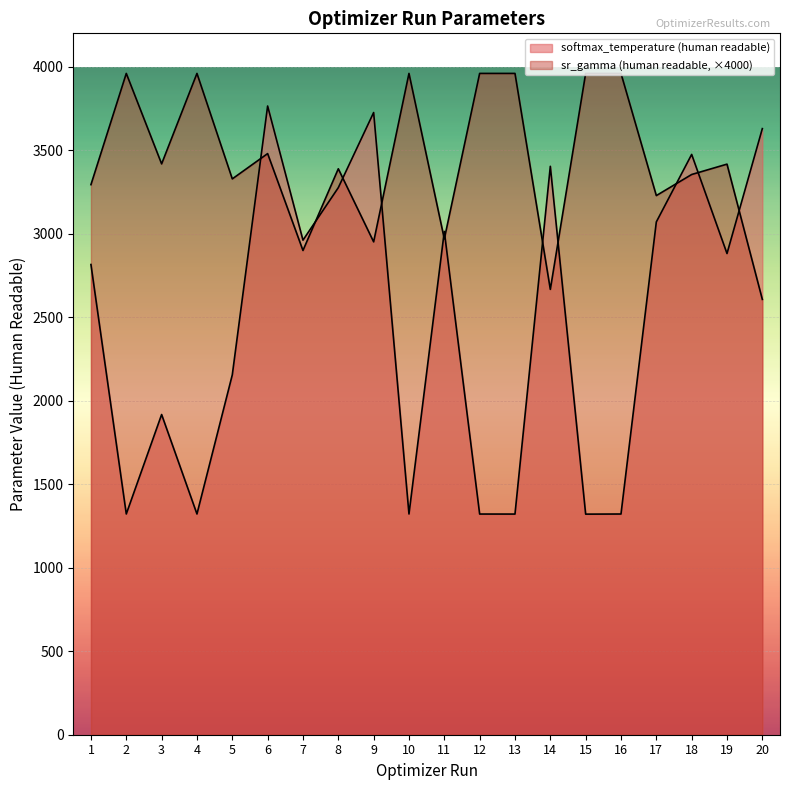

What is the sum of the softmax_temperature (human readable) values at 12 and 14?

4725.3